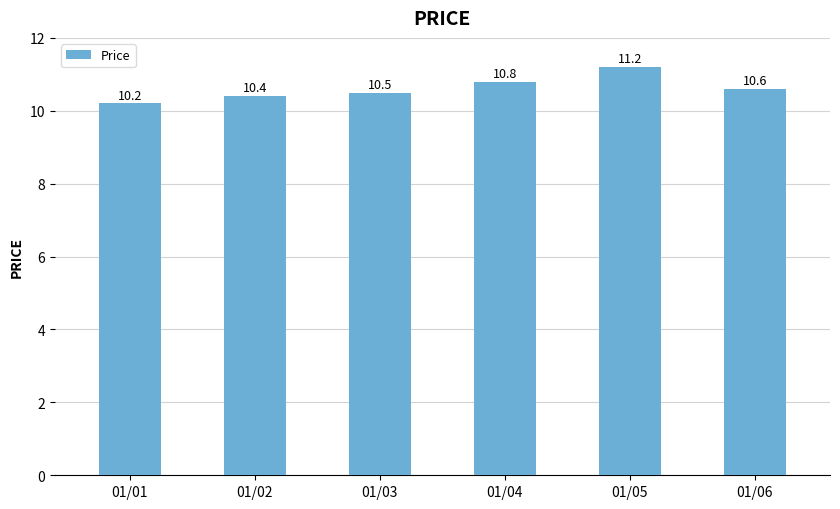

True or false: the data shows 10.4 at 01/02.

True